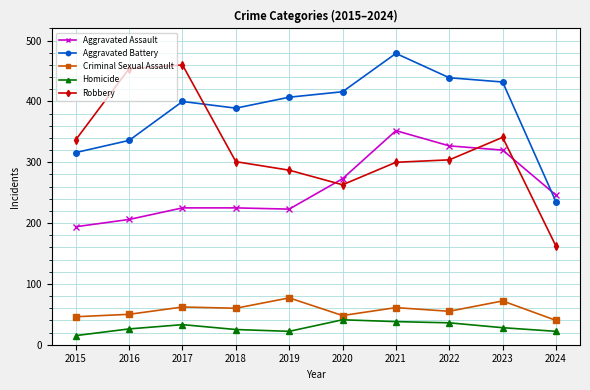

What is the smallest value displayed?

15